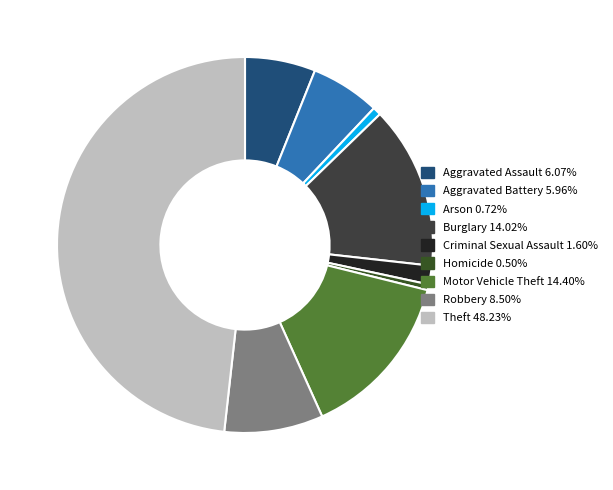

Which category has the biggest portion of the pie?

Theft